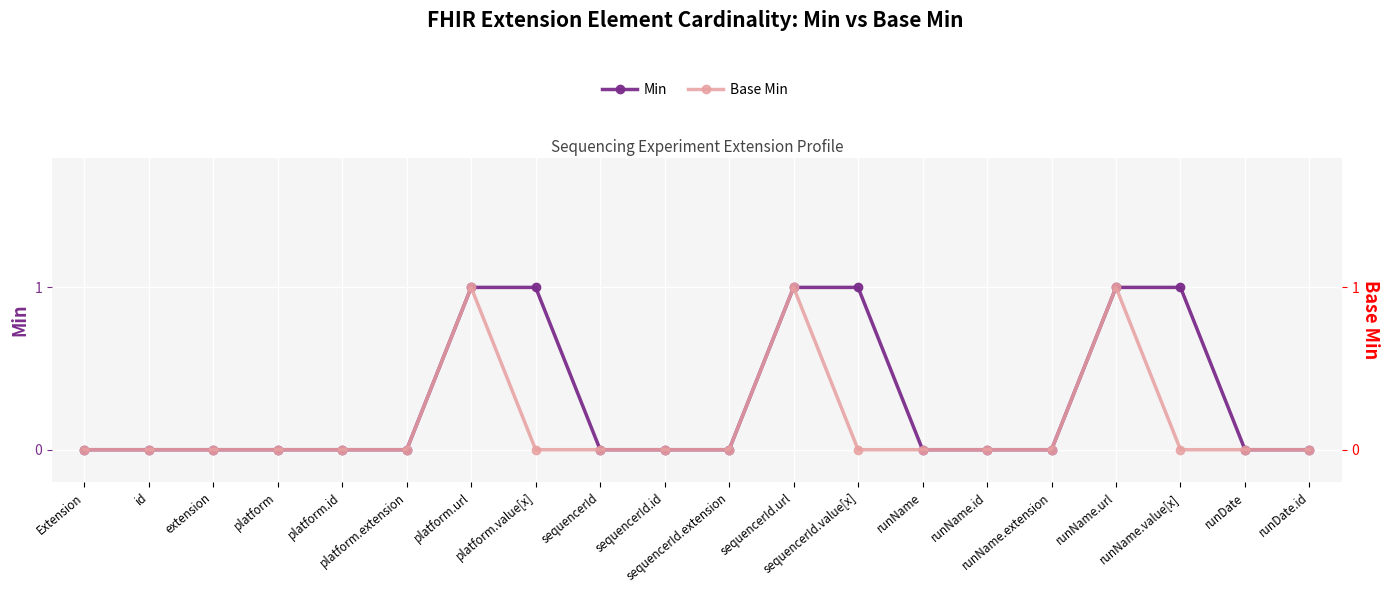

What are all the series names shown in the legend?

Min, Base Min